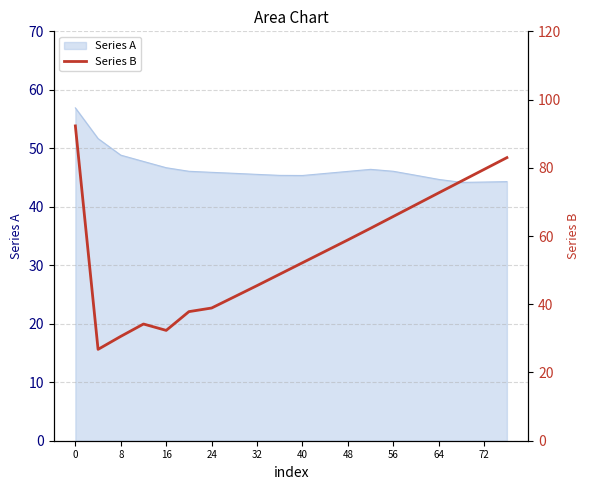

The Series A series shows 48.8 at 8. True or false?

True